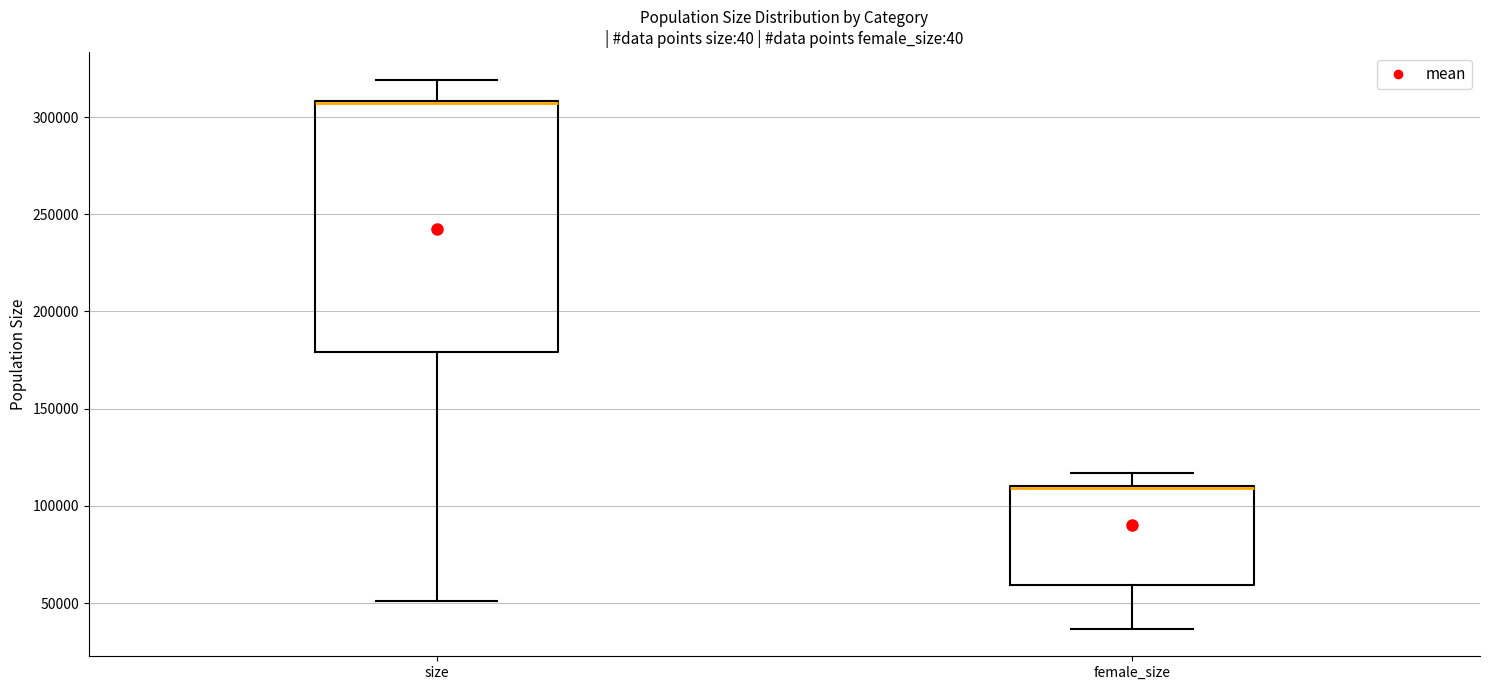

Reading left to right, transcribe this box plot: for each box, give where its median line is, the range the box spans, and where its two whiskers end, as read against the y-axis. The values are not printed on the chart, so give them approximately, as read against the axis.

size: median 305000 (drawn on the box's upper edge), box 180000 to 310000, whiskers 50000 to 320000
female_size: median 110000 (drawn on the box's upper edge), box 60000 to 110000, whiskers 35000 to 115000